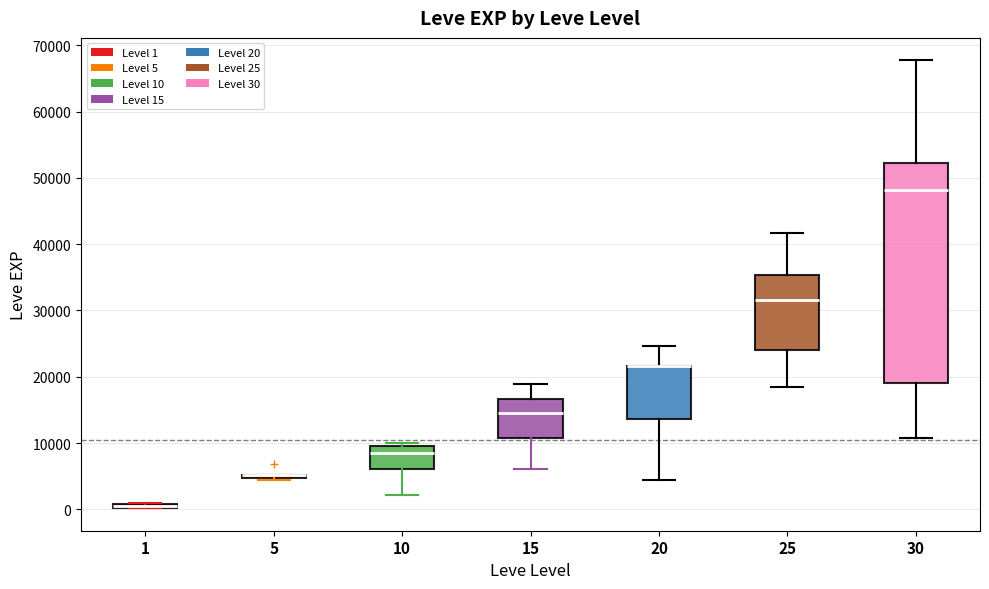

Which box is the tallest, from its lower edge to its upper edge?

30